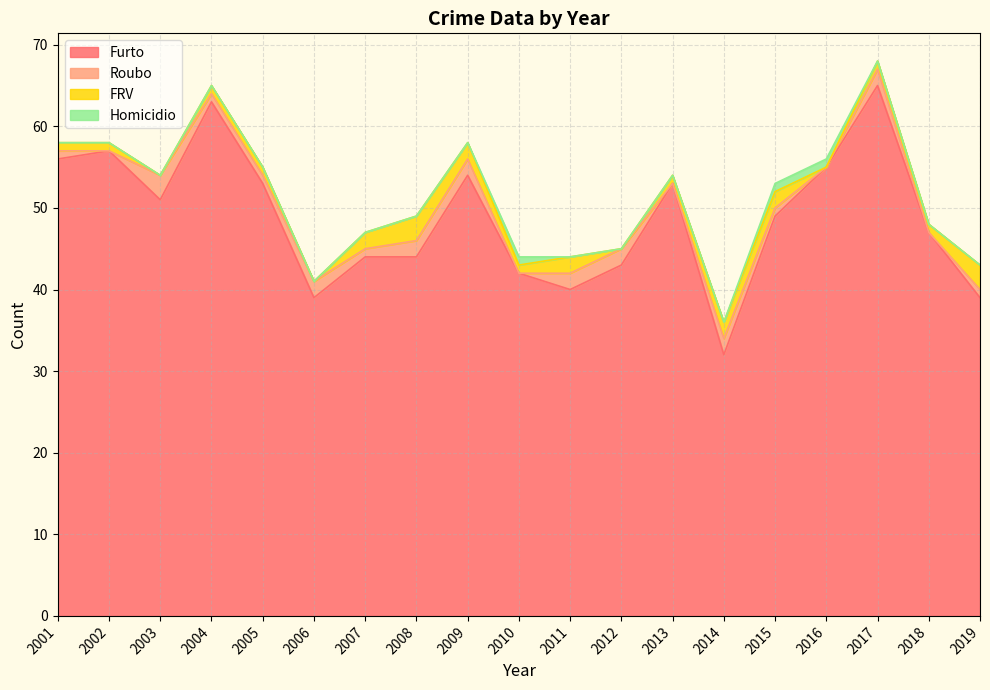

At how many categories does at least one series exceed 46?

11